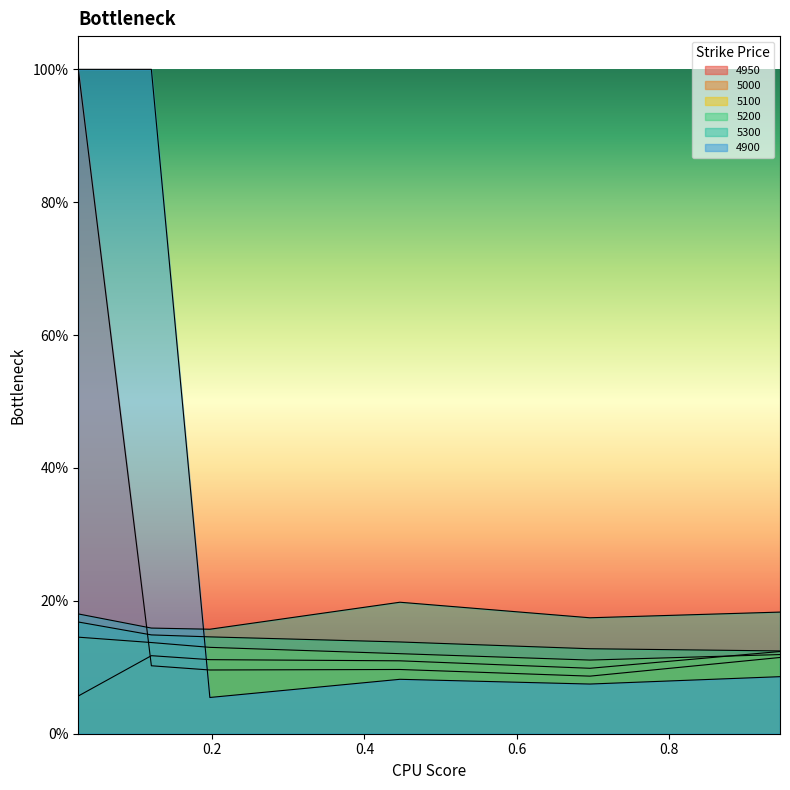

Reading left to right, extract all data points from this chart.

4950: 0.02465753424657534=1.0	0.1205479452054795=0.1	0.1972602739726027=0.1	0.4465753424657534=0.1	0.6958904109589041=0.1	0.9452054794520548=0.1
5000: 0.02465753424657534=0.1	0.1205479452054795=0.1	0.1972602739726027=0.1	0.4465753424657534=0.1	0.6958904109589041=0.1	0.9452054794520548=0.1
5100: 0.02465753424657534=0.1	0.1205479452054795=0.1	0.1972602739726027=0.1	0.4465753424657534=0.1	0.6958904109589041=0.1	0.9452054794520548=0.1
5200: 0.02465753424657534=0.2	0.1205479452054795=0.1	0.1972602739726027=0.1	0.4465753424657534=0.1	0.6958904109589041=0.1	0.9452054794520548=0.1
5300: 0.02465753424657534=0.2	0.1205479452054795=0.2	0.1972602739726027=0.2	0.4465753424657534=0.2	0.6958904109589041=0.2	0.9452054794520548=0.2
4900: 0.02465753424657534=1.0	0.1205479452054795=1.0	0.1972602739726027=0.1	0.4465753424657534=0.1	0.6958904109589041=0.1	0.9452054794520548=0.1